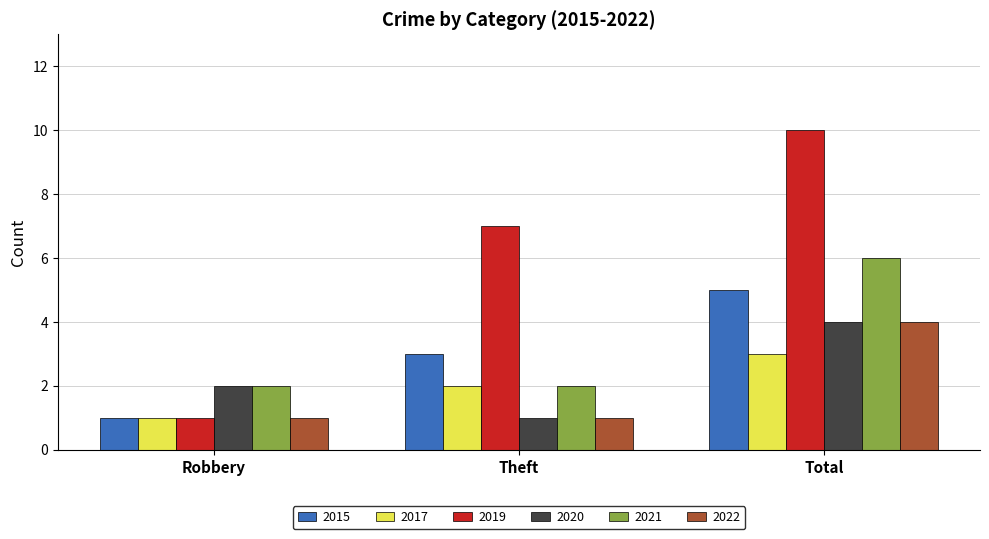

Which series has the largest total across all categories?

2019